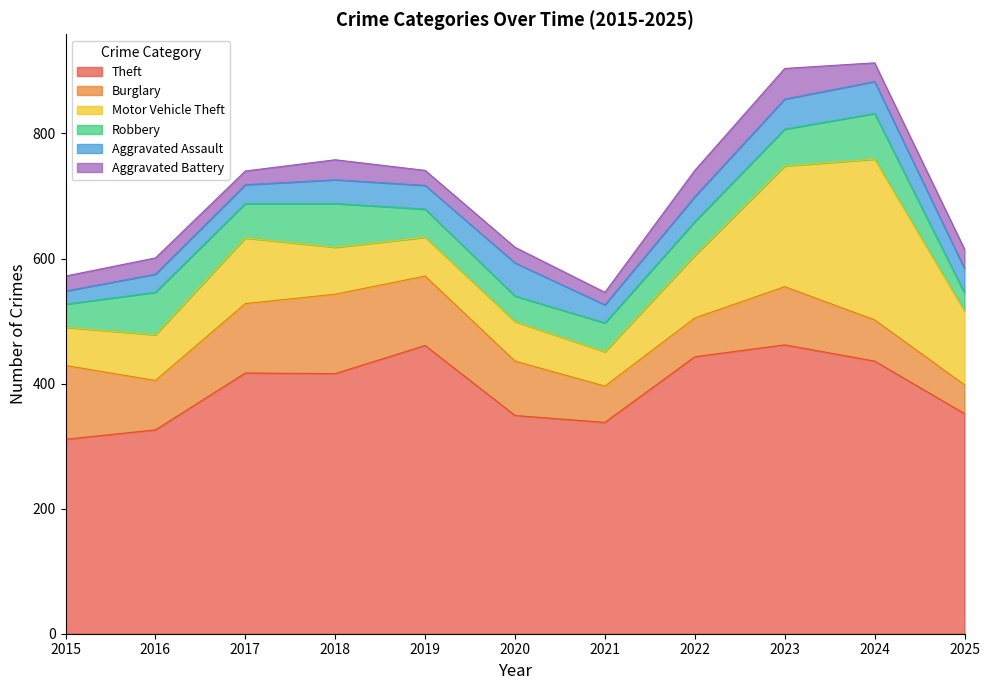

Where does the Burglary series first go above 87?

2015